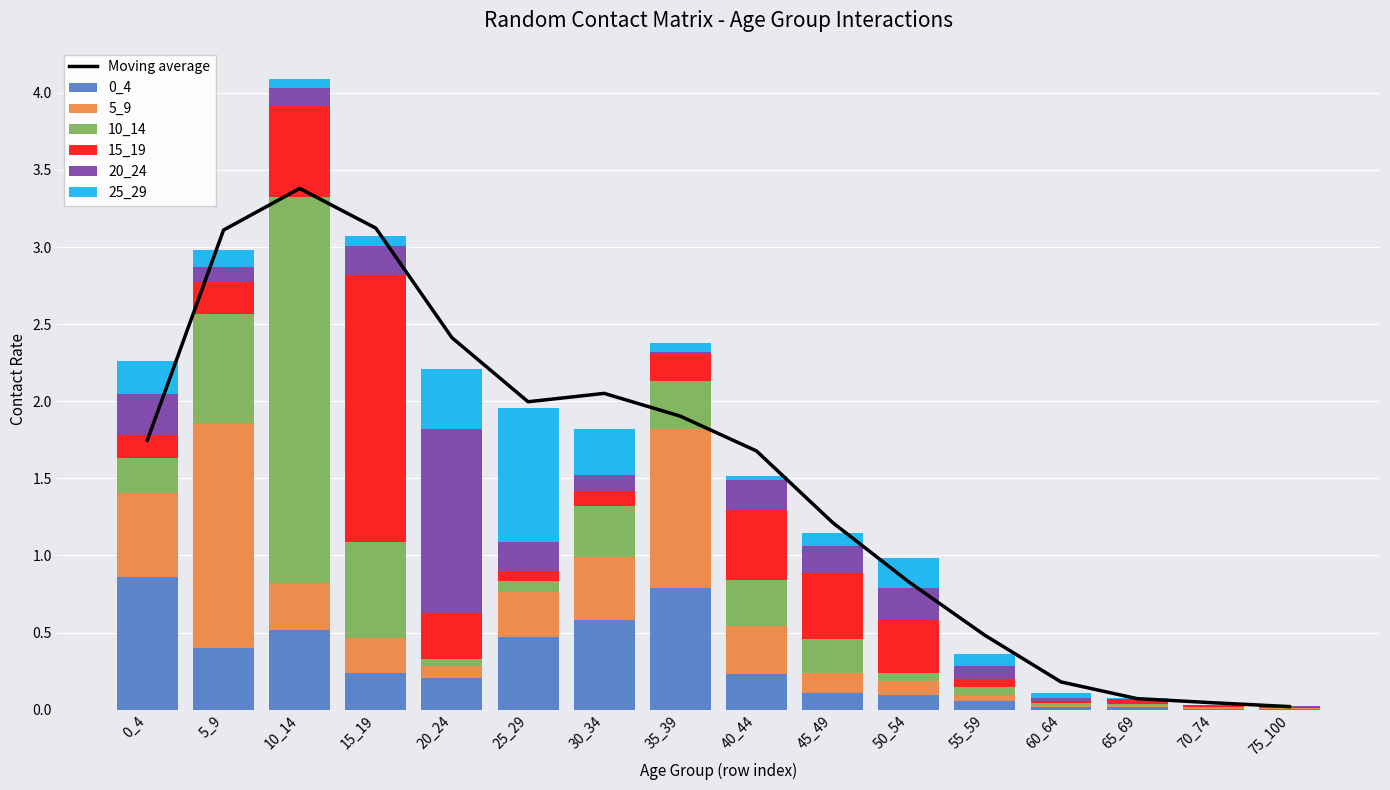

How many series are shown in this chart?

6